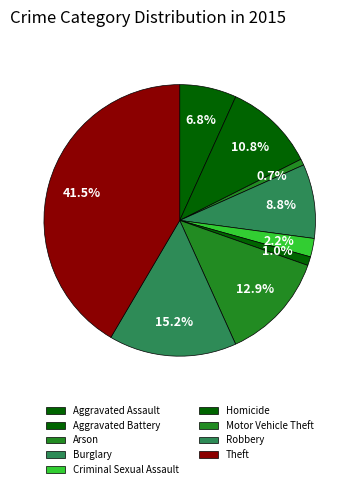

What is the largest slice in the pie chart?

Theft